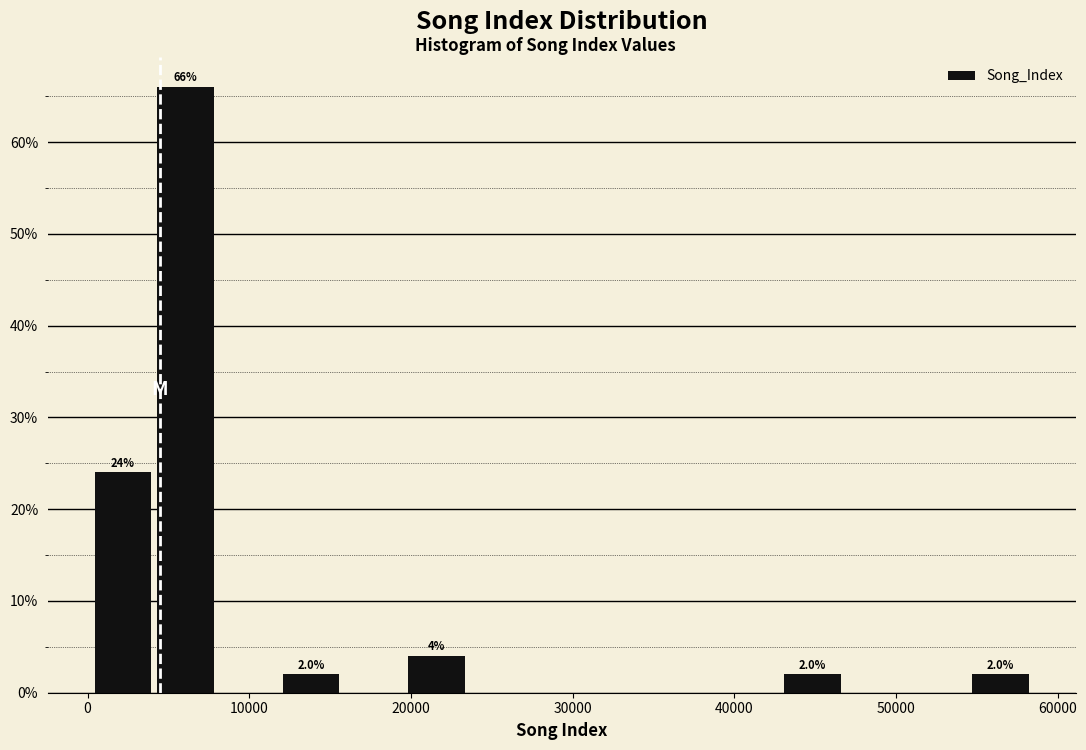

Read against the x-axis, roughly where is the centre of the tallest bar?

6000